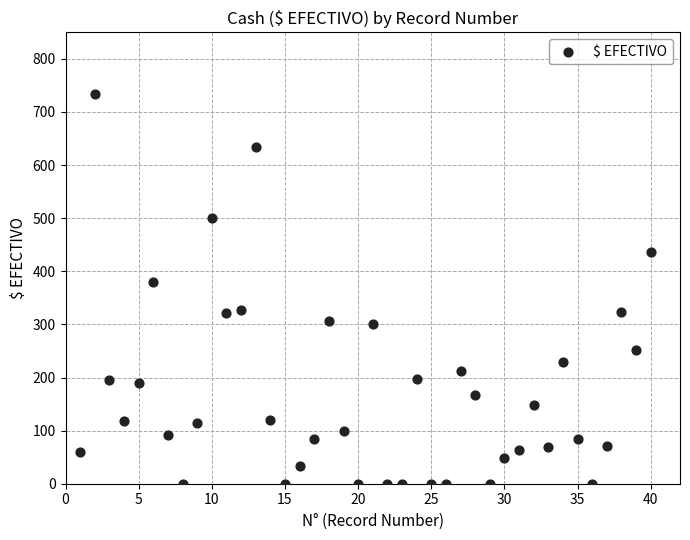

What is the range of X values (max minus min)?

39